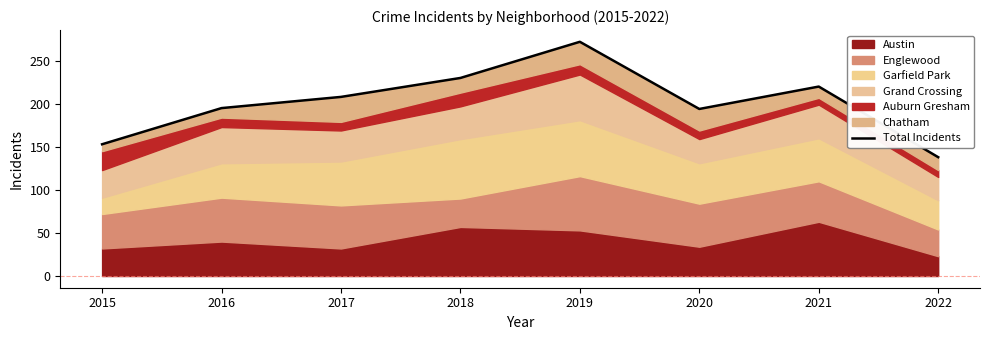

What is the value of the 7th point from the left?

220